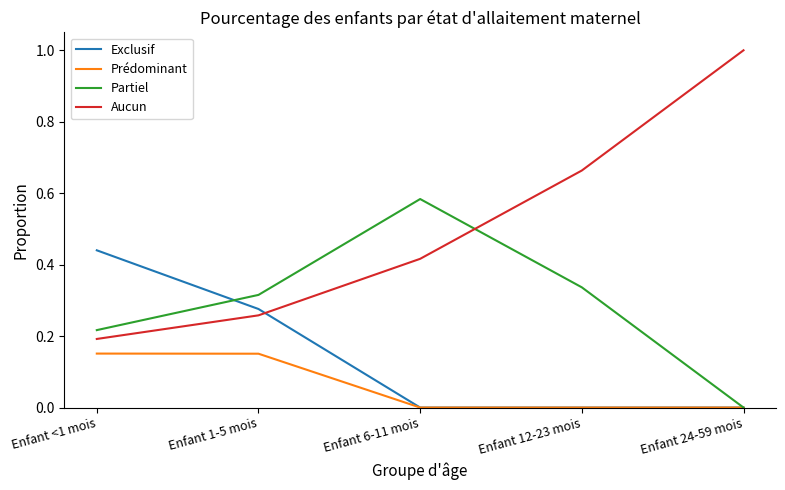

List the series in order of their overall mean, lowest first.

Prédominant, Exclusif, Partiel, Aucun